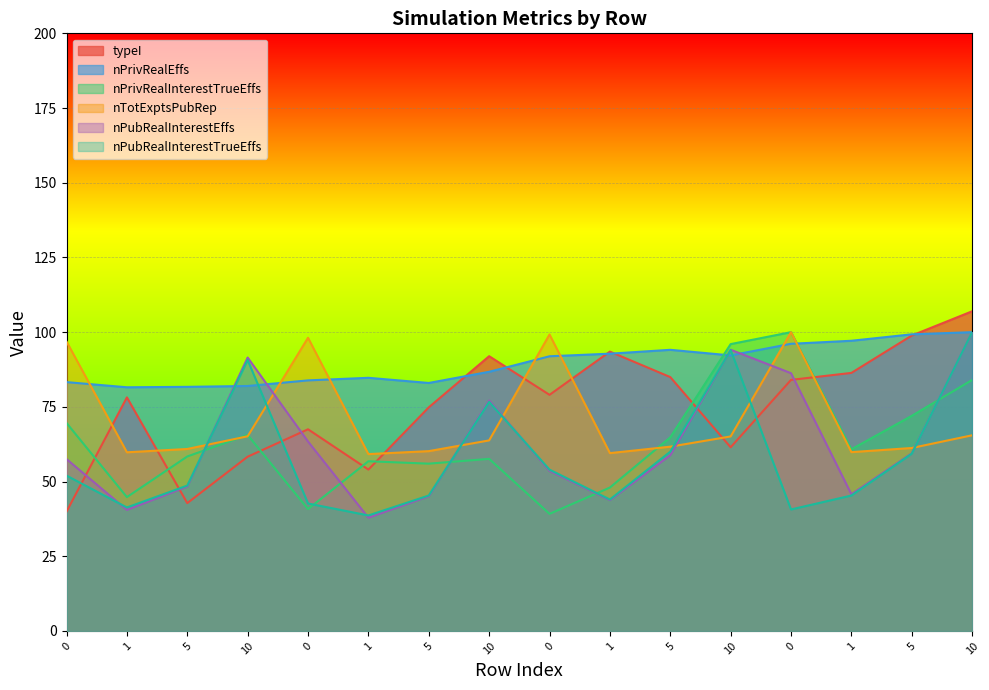

How many lines are shown in the chart?

6